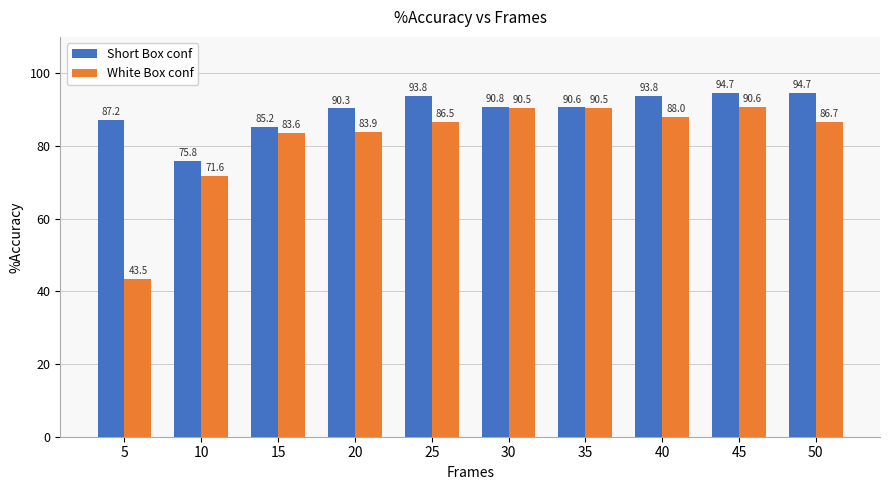

What is the spread (max minus min) of values at 20?

6.4